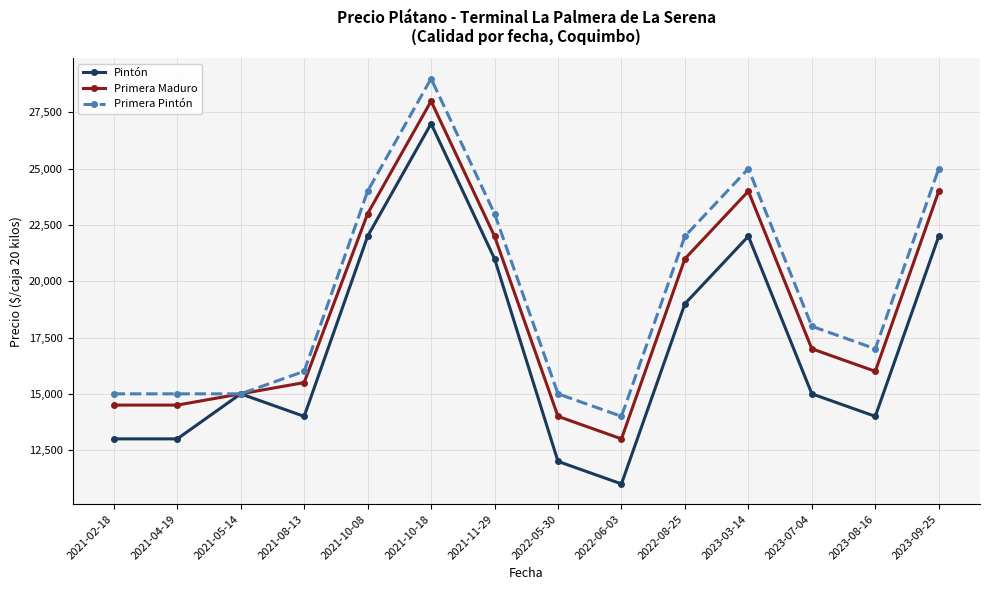

What is the sum of all Primera Pintón values?

273000